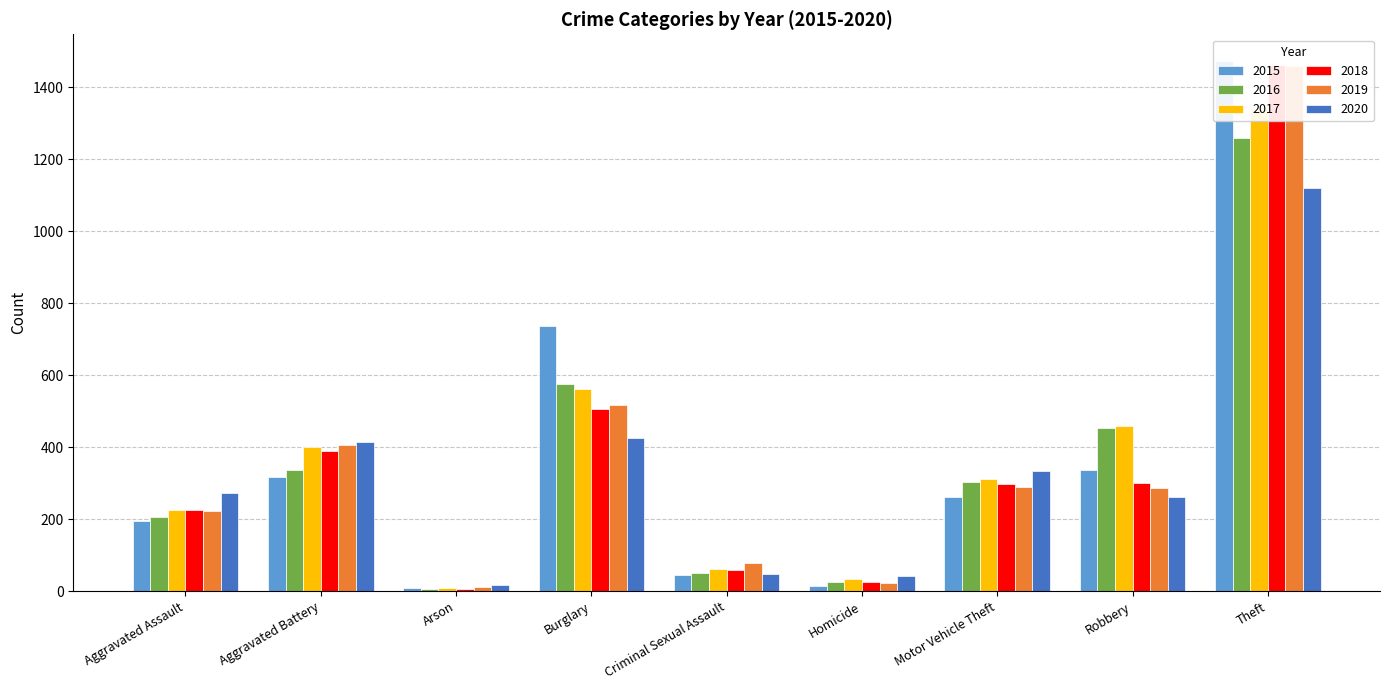

What is the label of the 6th bar from the left?

Homicide